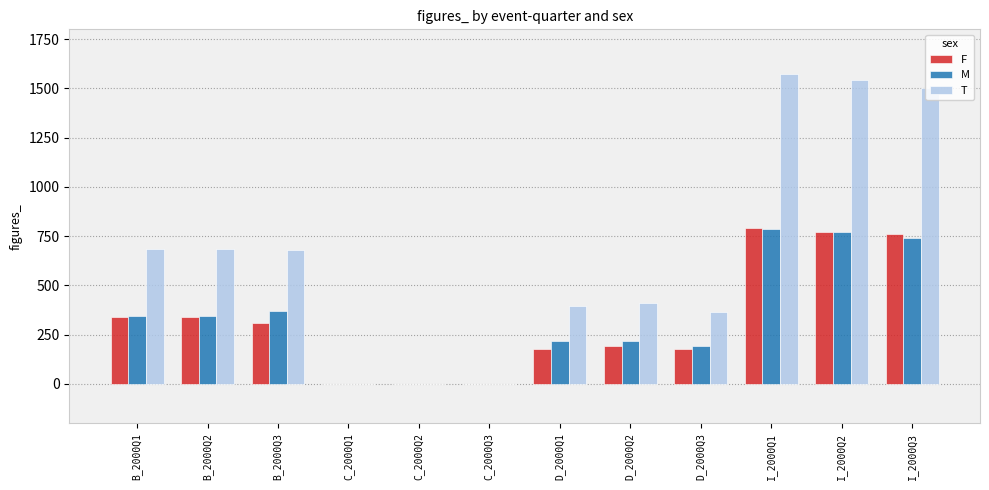

At which label is M closest to 392?

B_2000Q3